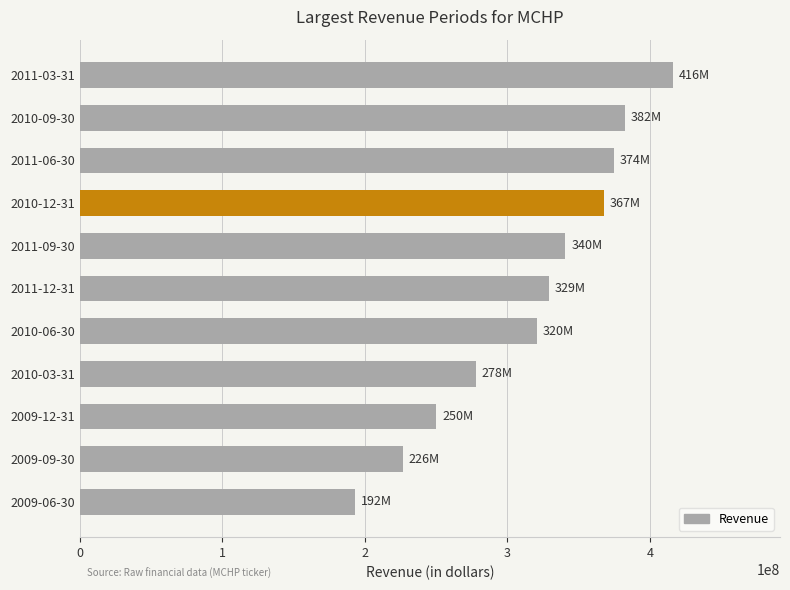

Which has a higher value, 2010-03-31 or 2009-06-30?

2010-03-31